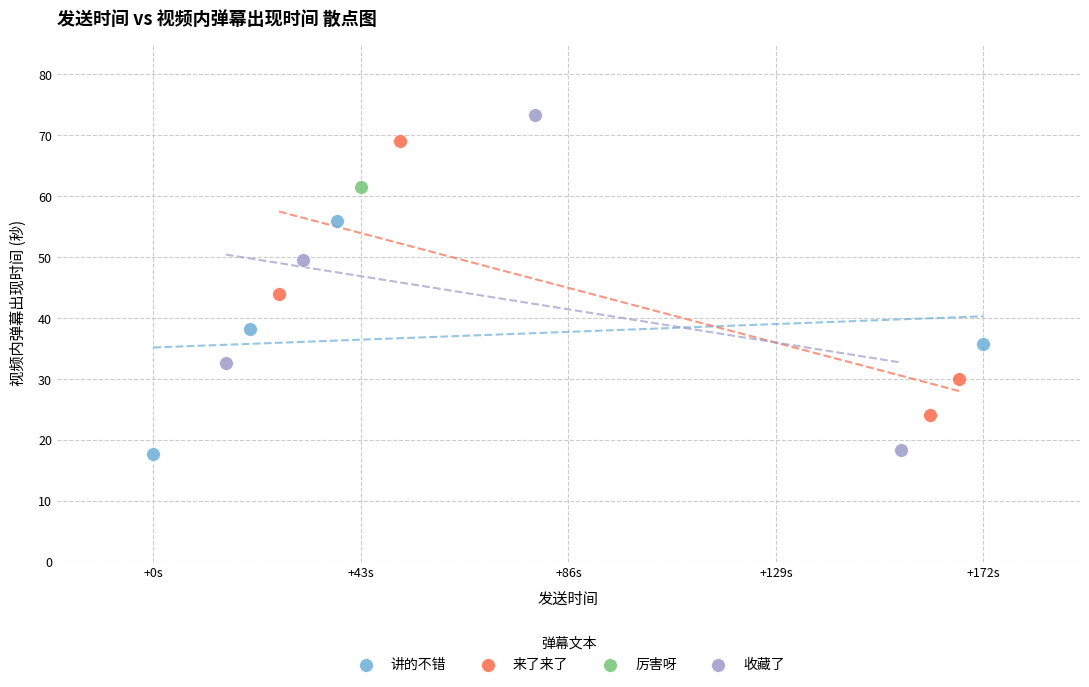

What are all the series names shown in the legend?

讲的不错, 来了来了, 厉害呀, 收藏了